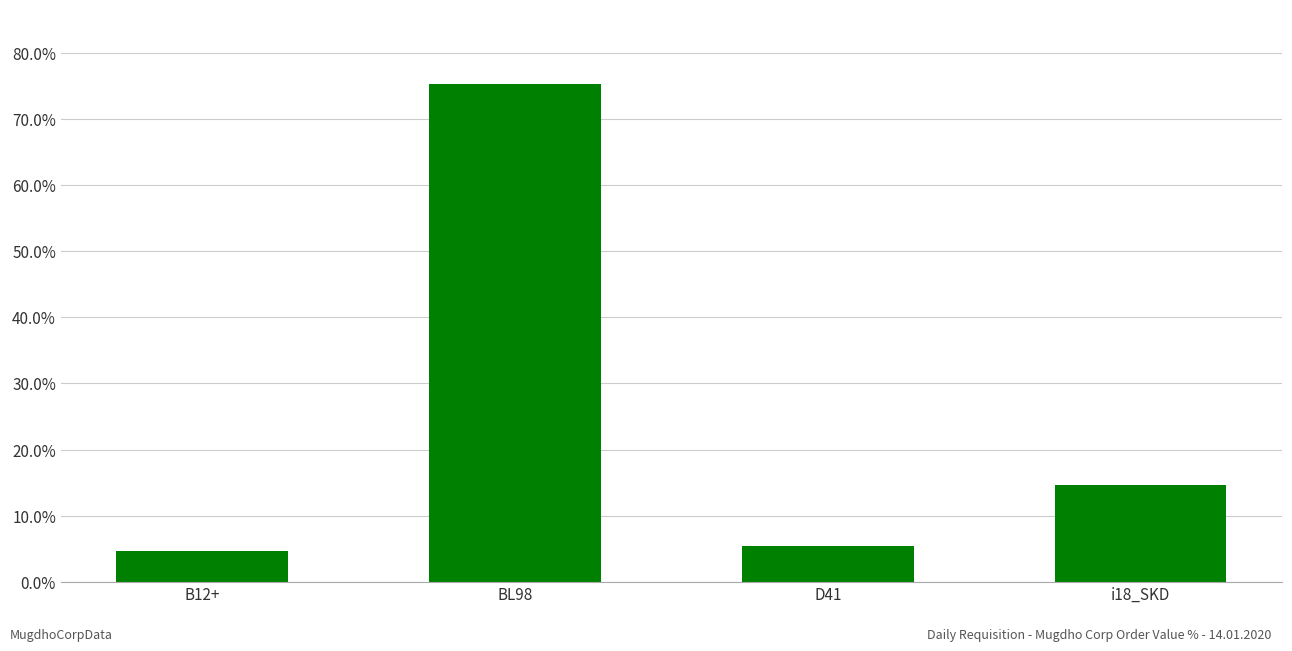

Reading left to right, transcribe all the data shown in this chart.

4.6	75.3	5.4	14.7